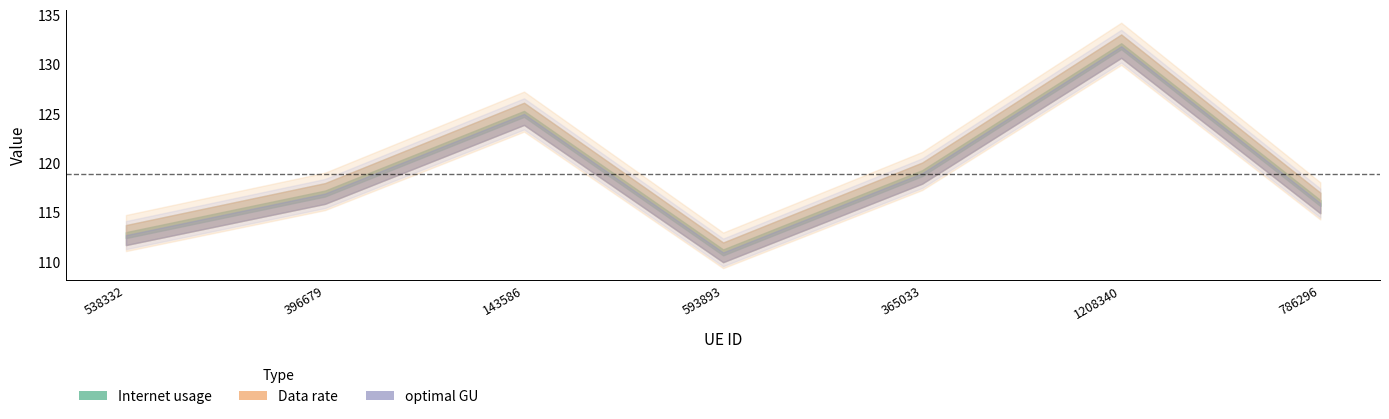

True or false: Internet usage and Data rate intersect in this chart.

False